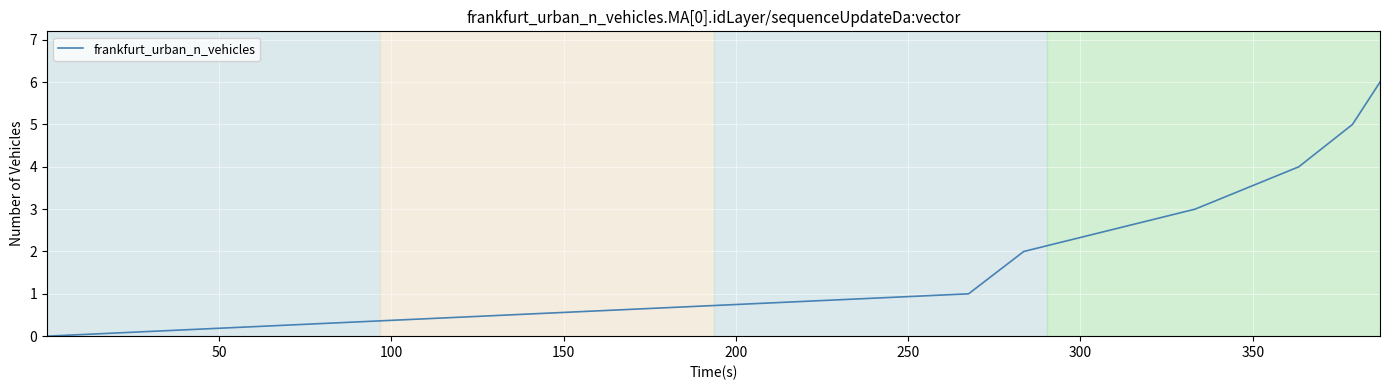

What is the maximum value shown in the chart?

6